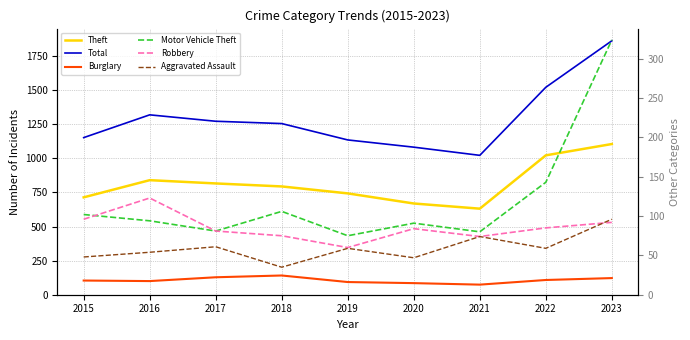

Which series ends up on top after the final intersection of Aggravated Assault and Robbery?

Aggravated Assault